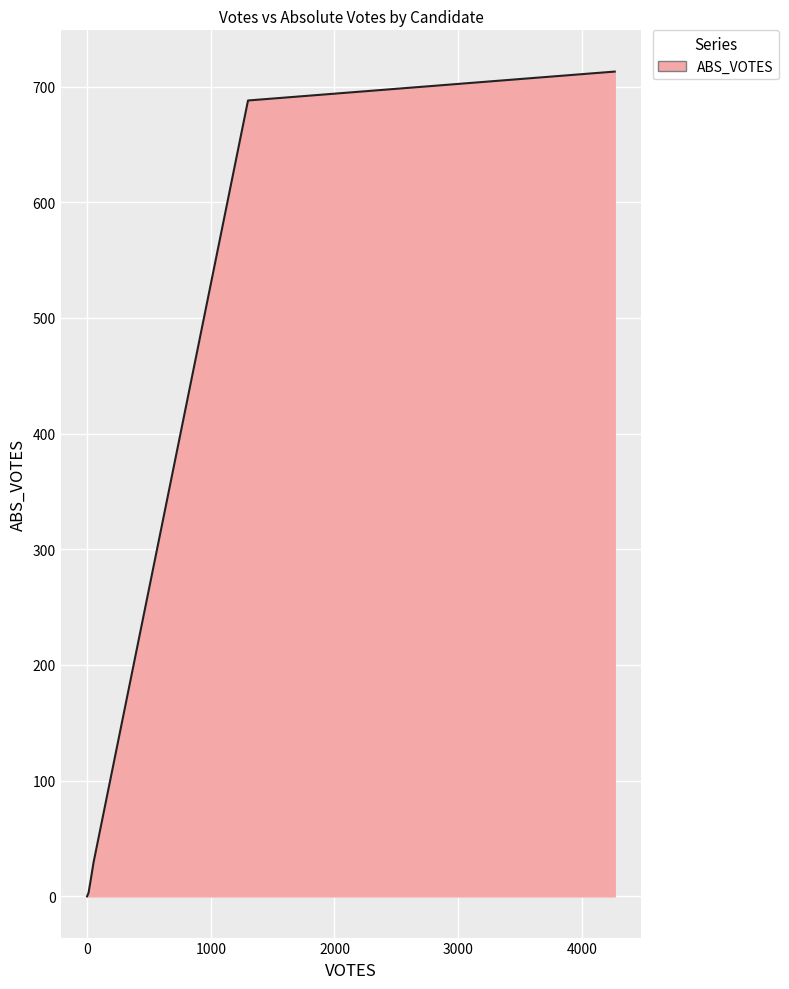

How many distinct data groups are displayed?

1